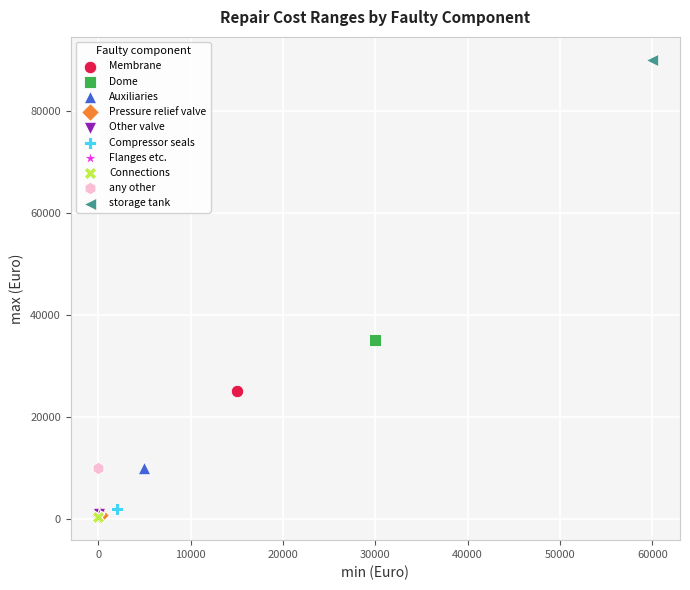

What are all the series names shown in the legend?

Membrane, Dome, Auxiliaries, Pressure relief valve, Other valve, Compressor seals, Flanges etc., Connections, any other, storage tank